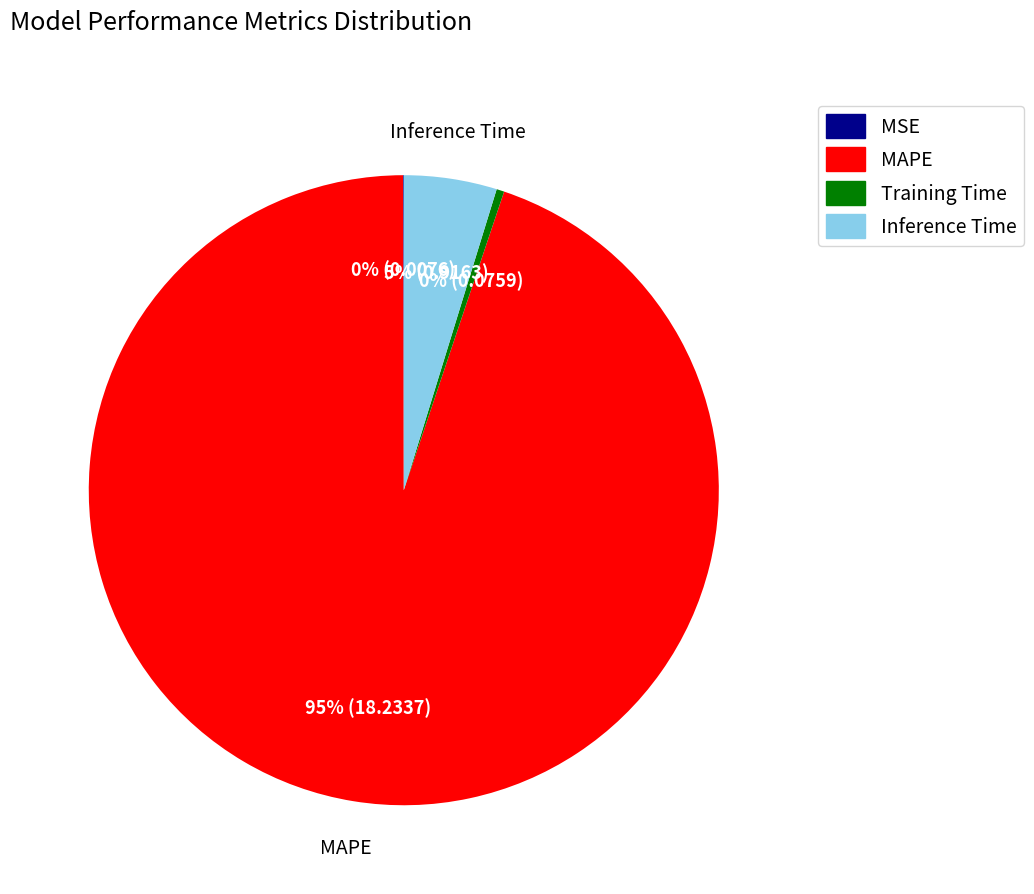

To the nearest percent, what is the average slice percentage?

25%